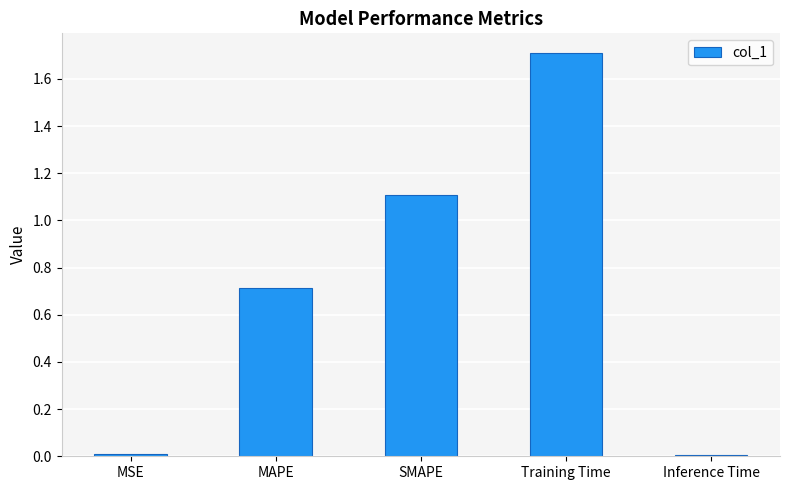

What is the difference between the maximum and minimum values?

1.7